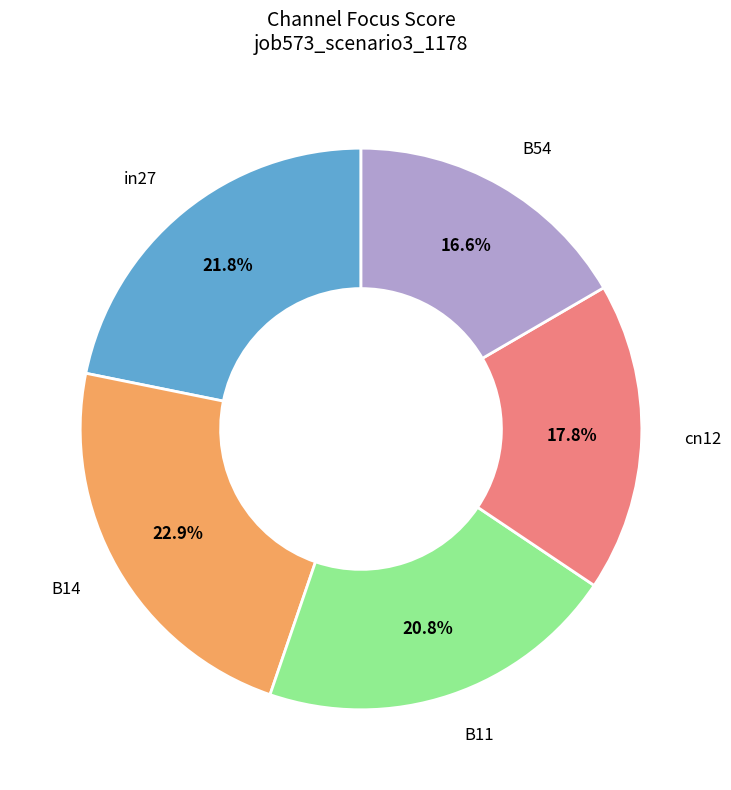

The B14 slice represents 34% of the pie. True or false?

False